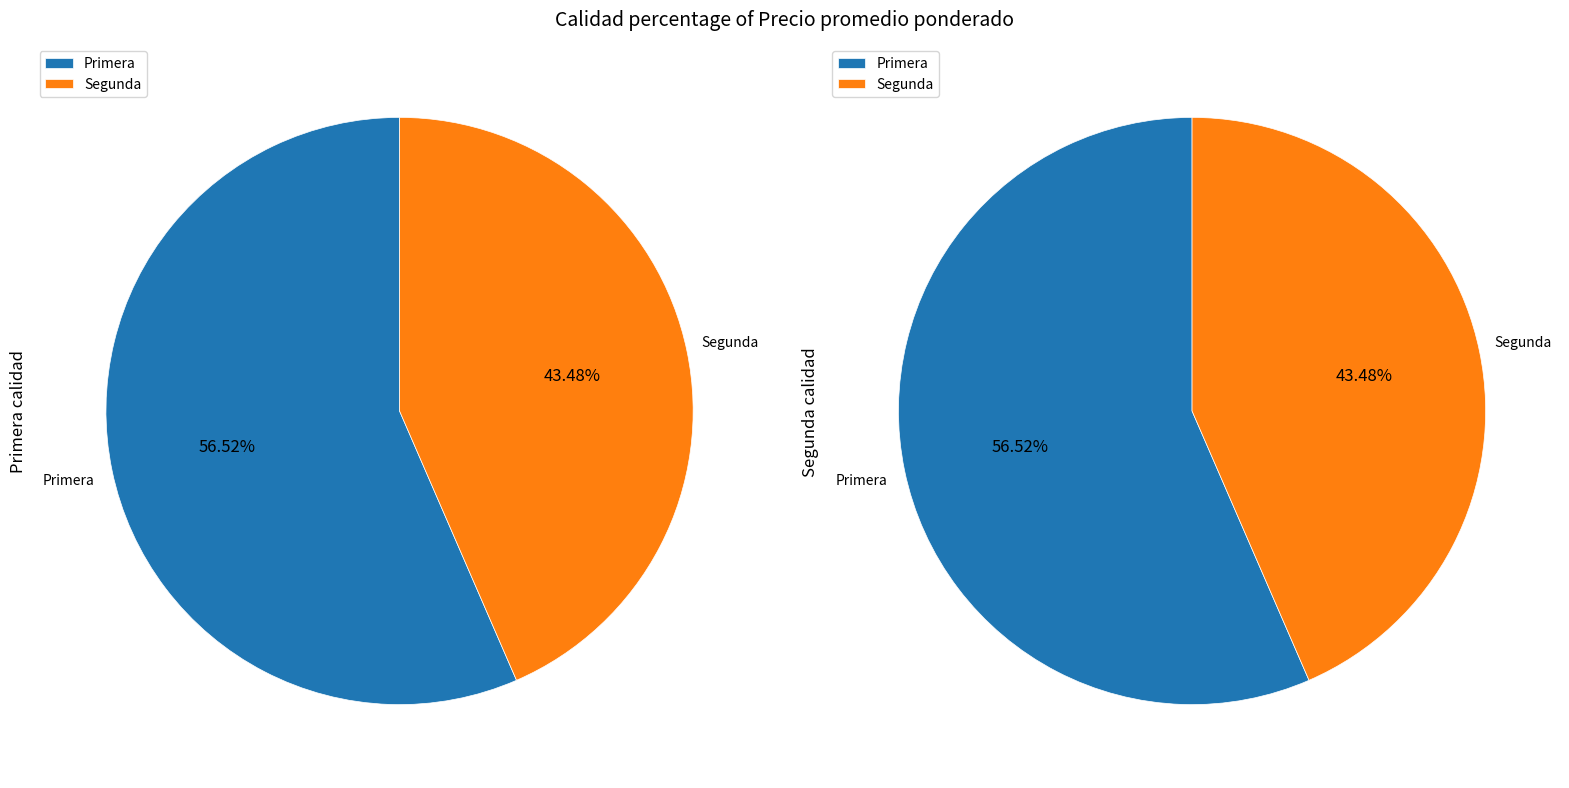

What is the ratio of the value at Segunda to the value at Primera?

0.8